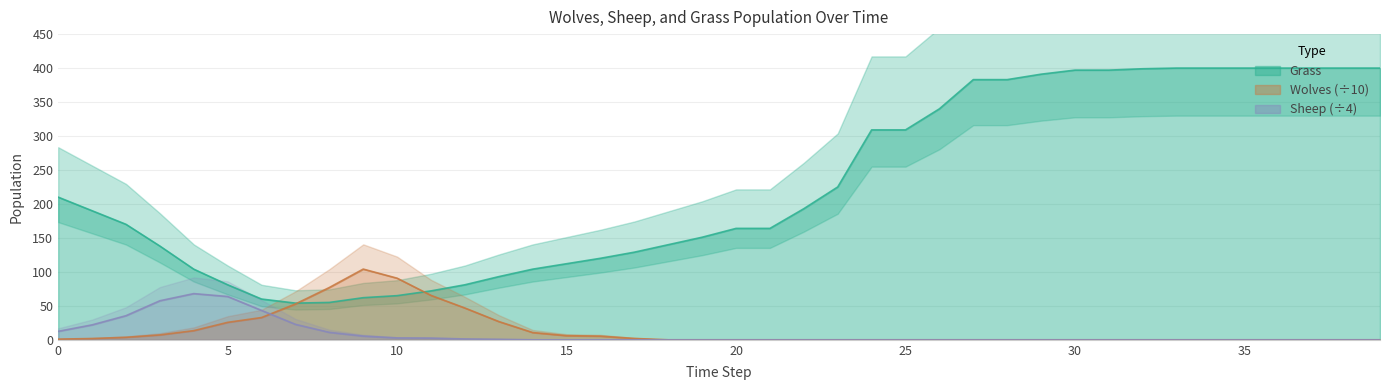

Reading right to left, transcribe all the data shown in this chart.

Grass: 400.0	400.0	400.0	400.0	400.0	400.0	400.0	399.0	397.0	397.0	391.0	383.0	383.0	340.0	309.0	309.0	225.0	193.0	164.0	164.0	151.0	140.0	129.0	120.0	112.0	104.0	93.0	81.0	72.0	65.0	62.0	55.0	54.0	60.0	81.0	104.0	138.0	170.0	190.0	210.0
Wolves: 0.0	0.0	0.0	0.0	0.0	0.0	0.0	0.0	0.0	0.0	0.0	0.0	0.0	0.0	0.0	0.0	0.0	0.0	0.0	0.0	0.0	0.0	2.0	5.4	6.1	10.7	26.9	46.8	65.4	90.7	104.1	77.0	52.8	32.8	25.7	13.5	7.2	3.7	1.9	1.0
Sheep: 0.0	0.0	0.0	0.0	0.0	0.0	0.0	0.0	0.0	0.0	0.0	0.0	0.0	0.0	0.0	0.0	0.0	0.0	0.0	0.0	0.0	0.0	0.0	0.0	0.0	0.0	0.8	1.2	2.5	2.8	5.5	11.0	22.8	43.2	63.8	68.0	57.5	35.5	22.0	12.5